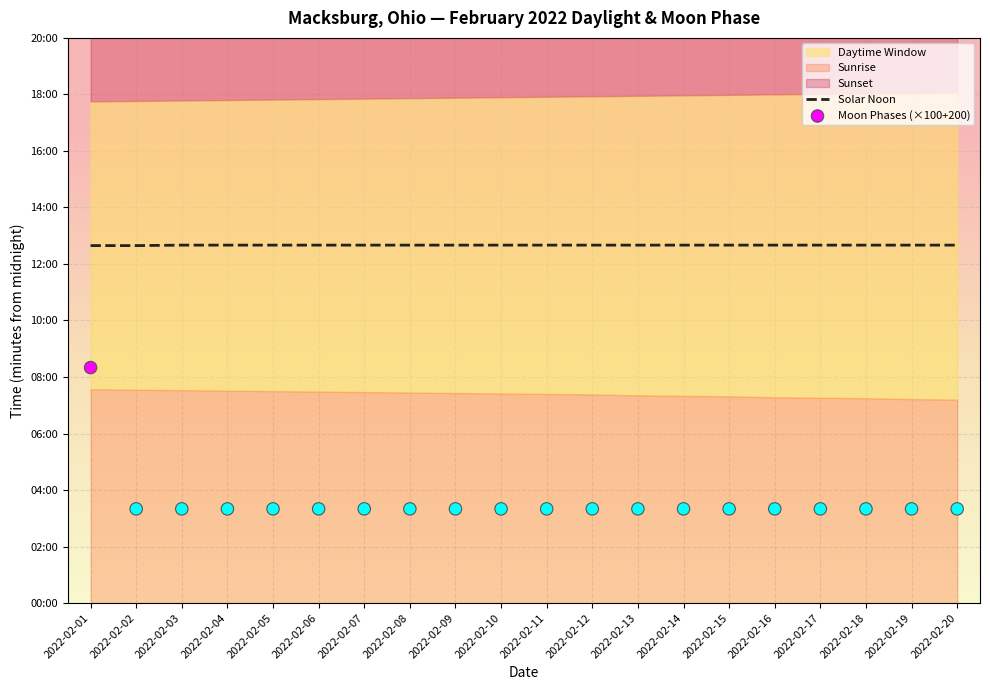

Approximately how many times larger is the value at 2022-02-20 compared to 2022-02-02?

1.0